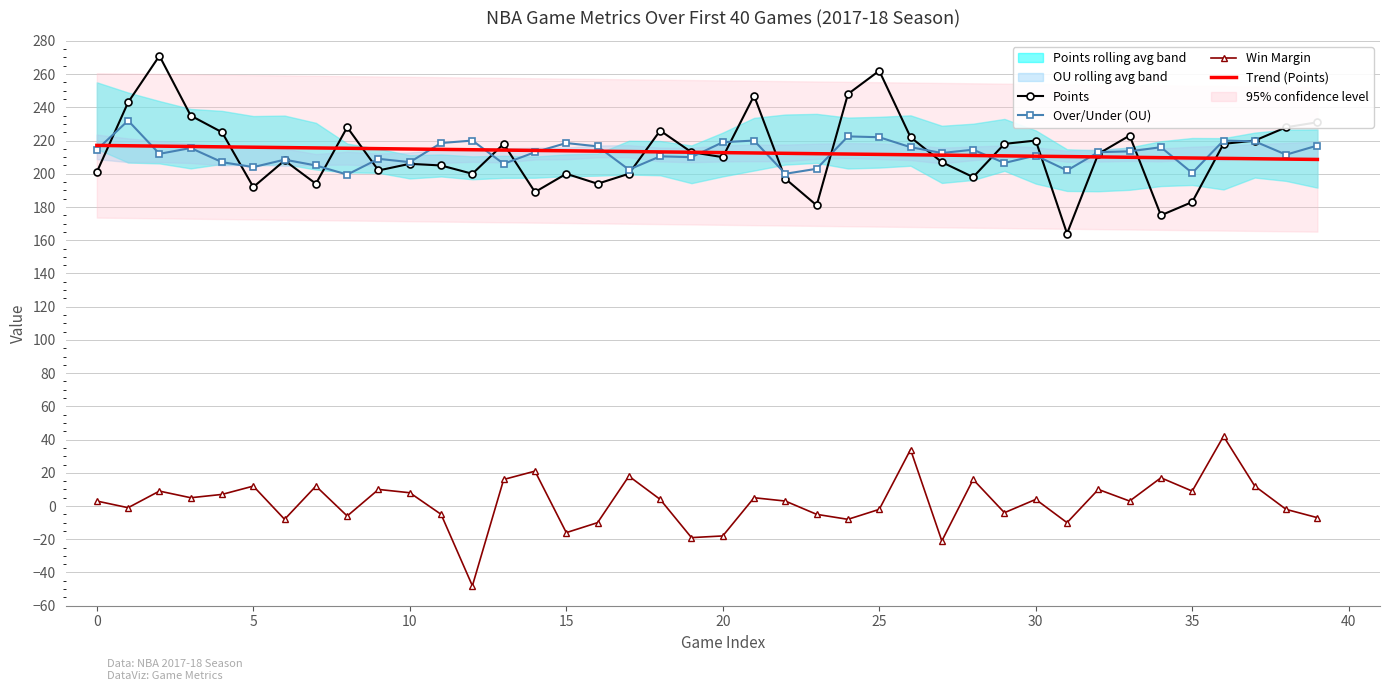

What is the maximum value for Trend (Points)?

217.1